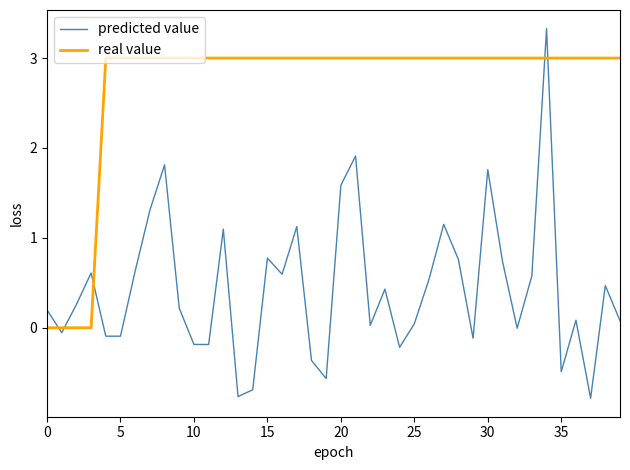

What is the minimum value shown in the chart?

-0.8